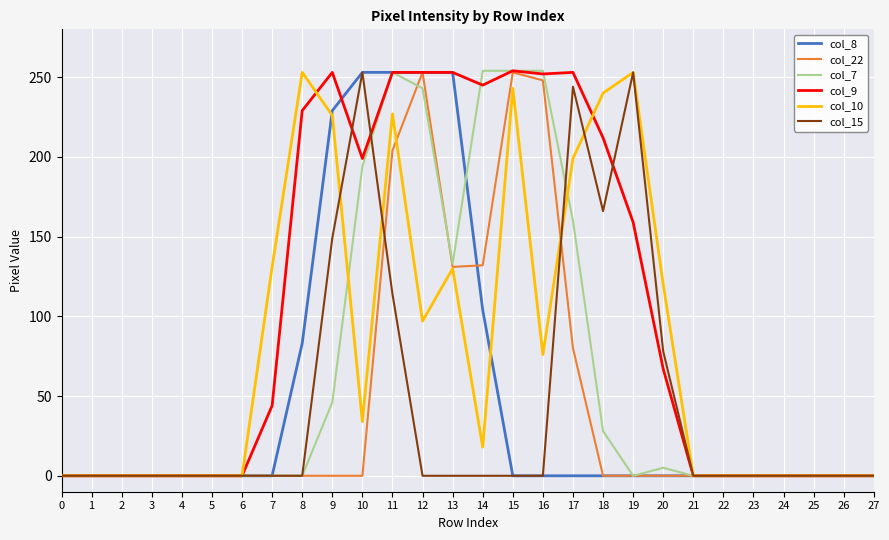

What are all the series names shown in the legend?

col_8, col_22, col_7, col_9, col_10, col_15